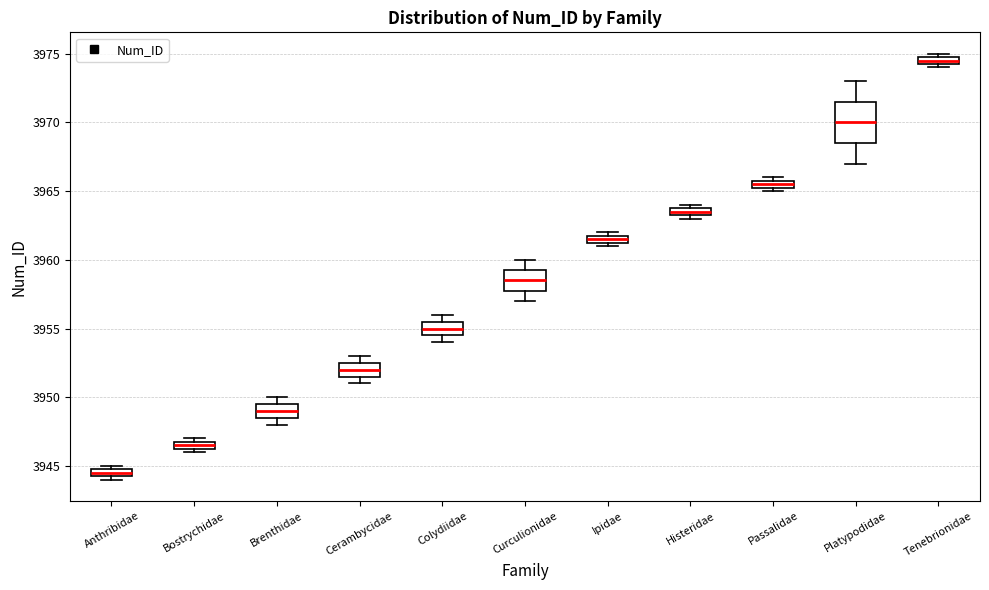

Which box is the tallest, from its lower edge to its upper edge?

Platypodidae